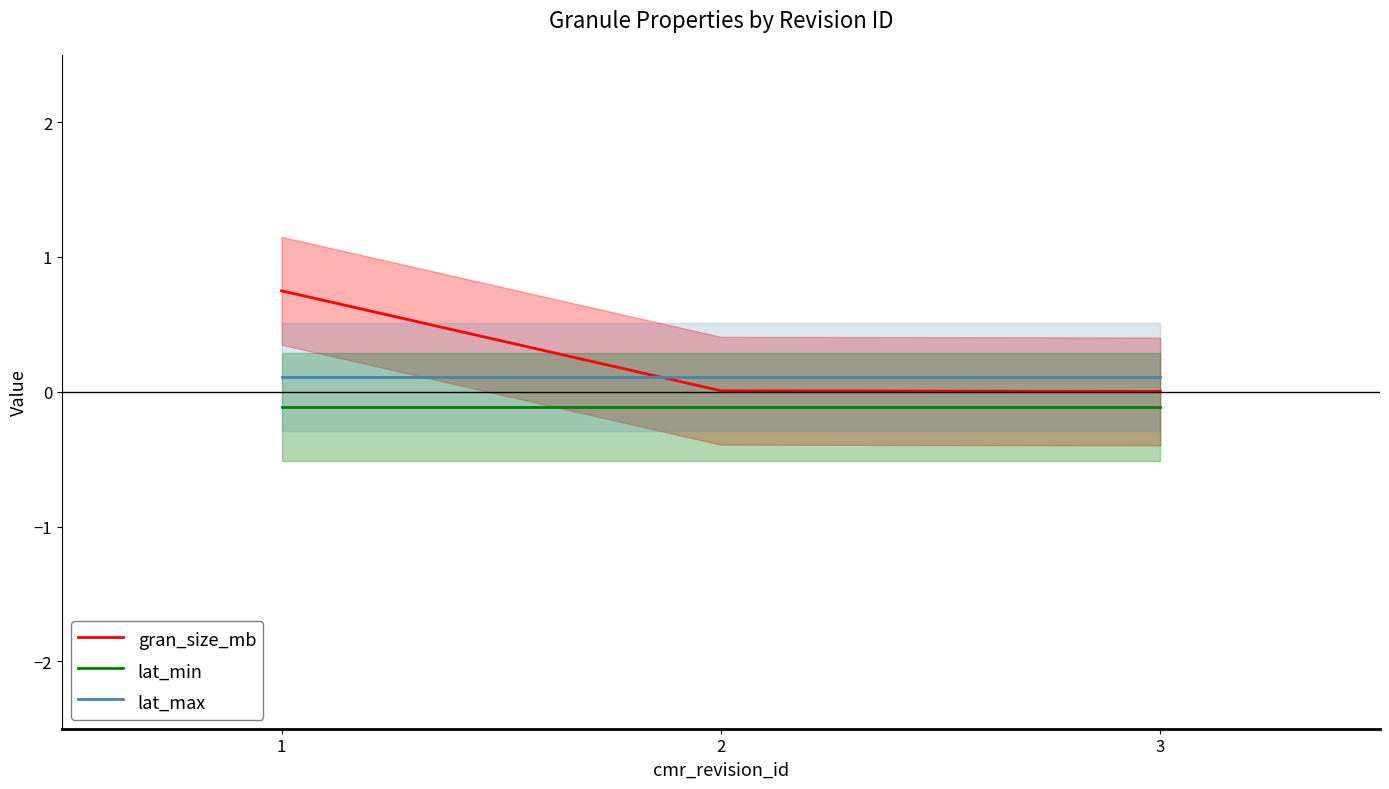

Which category has the highest value in the gran_size_mb series?

1